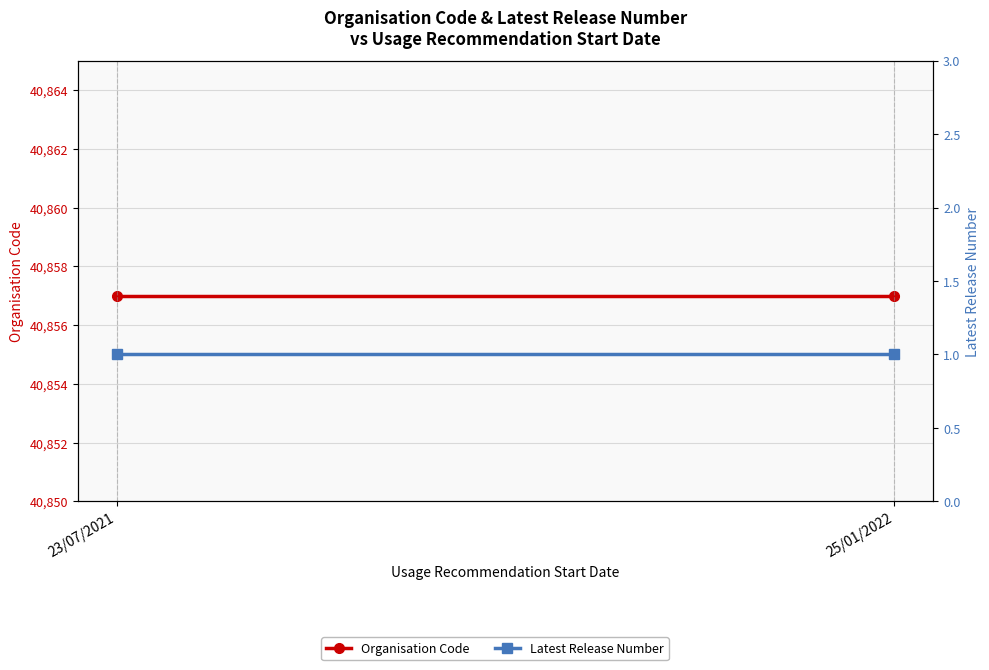

Is it true that Organisation Code equals 40857 at 25/01/2022?

True